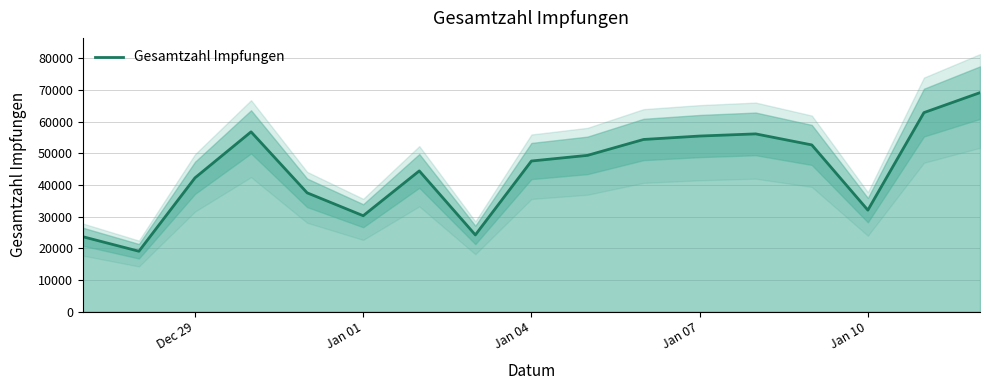

How many data points does each series have?

17